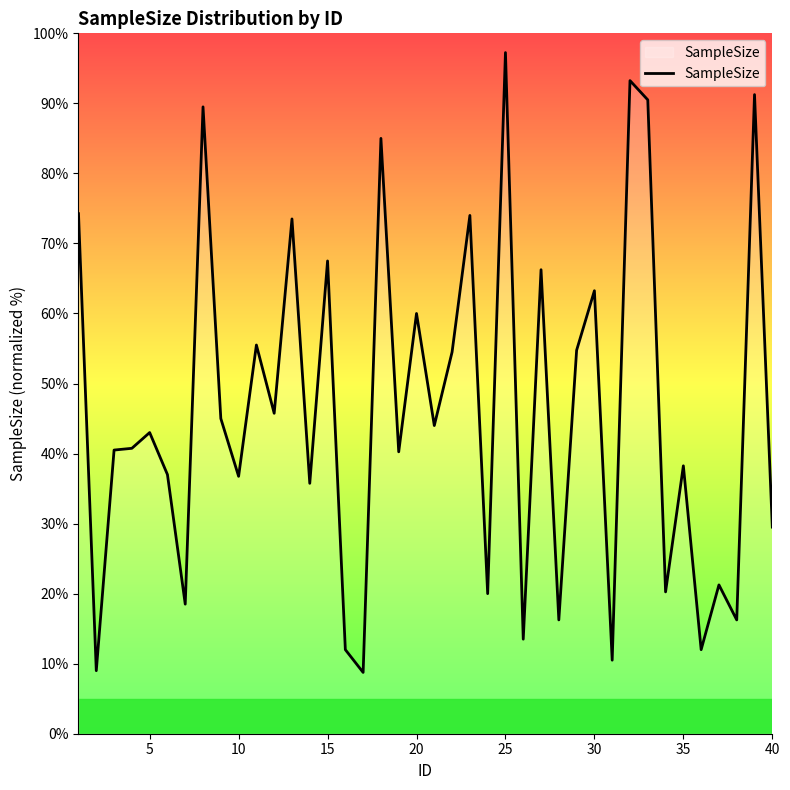

What is the minimum value shown in the chart?

8.8